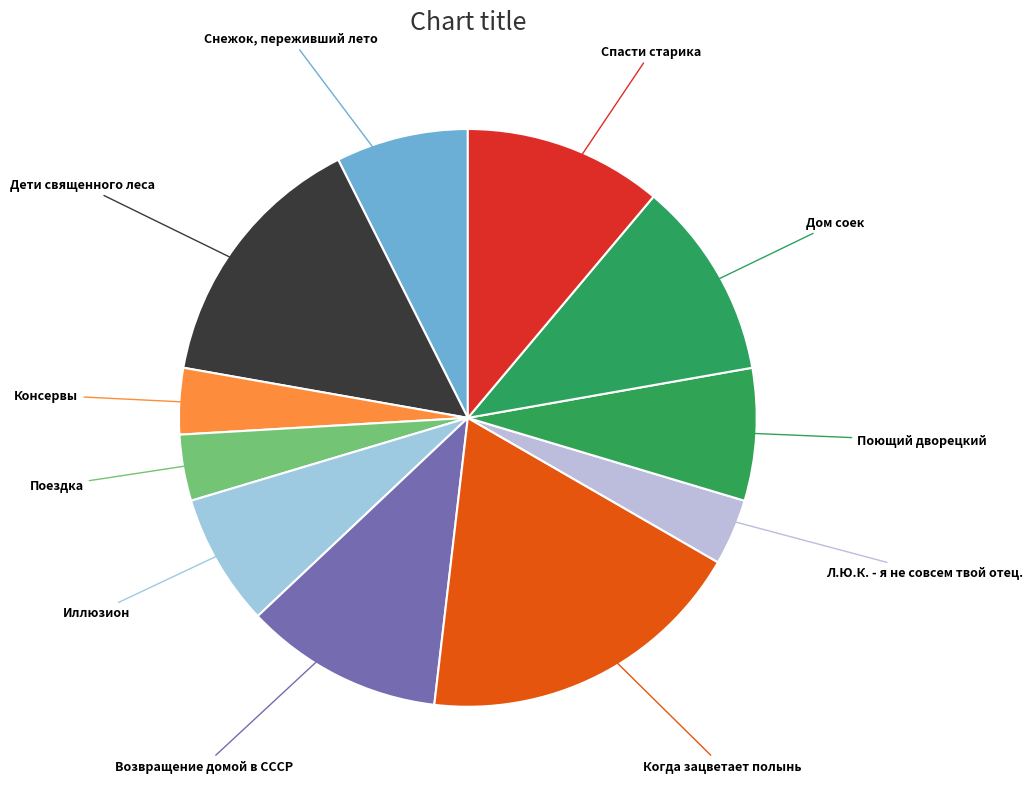

Does any single category account for the majority?

No